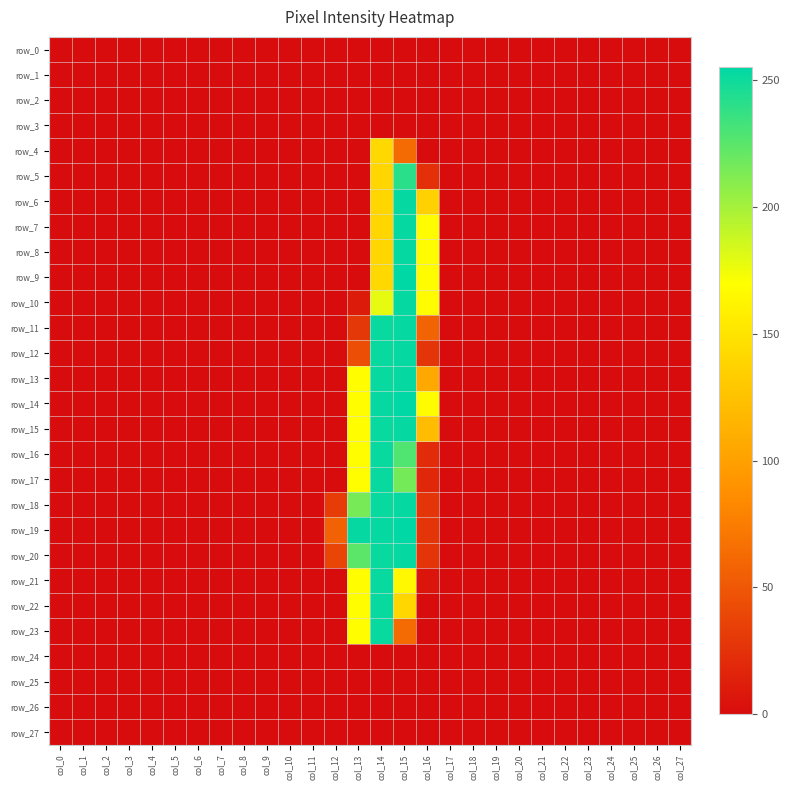

Rank the series at col_11 from highest to lowest value.

row_0, row_1, row_2, row_3, row_4, row_5, row_6, row_7, row_8, row_9, row_10, row_11, row_12, row_13, row_14, row_15, row_16, row_17, row_18, row_19, row_20, row_21, row_22, row_23, row_24, row_25, row_26, row_27